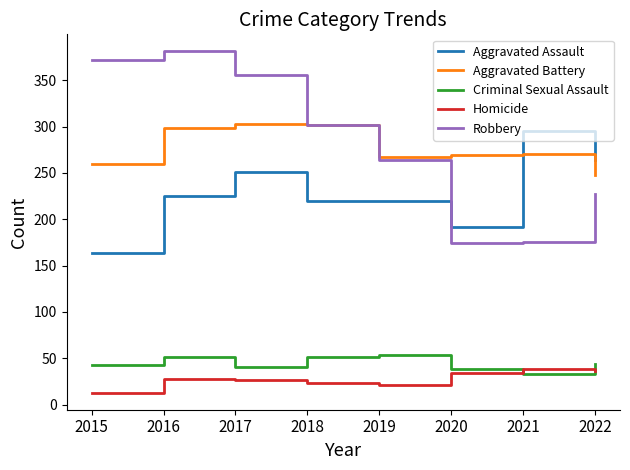

Is the value of Robbery at 2021 greater than the value of Aggravated Assault at 2016?

No